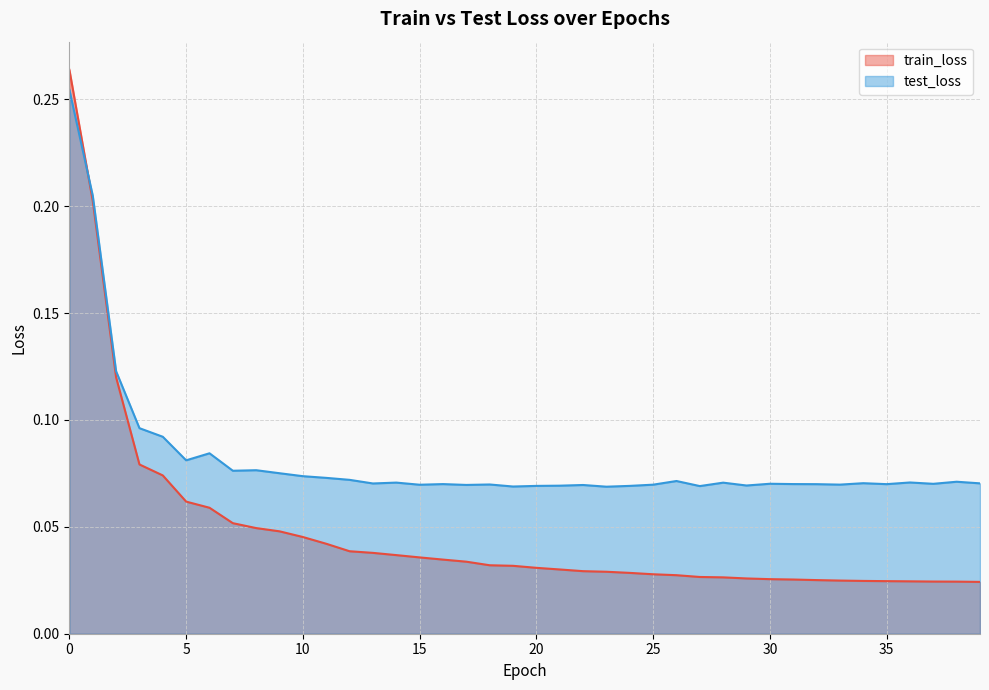

Which series has the largest total across all categories?

test_loss